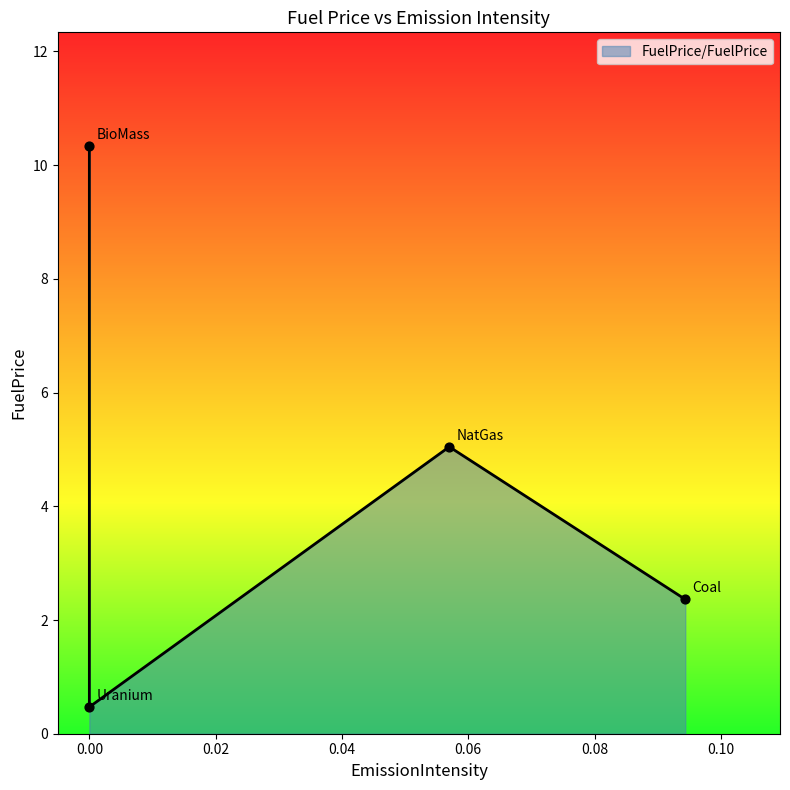

What is the change in value from Coal to Uranium?

-1.9